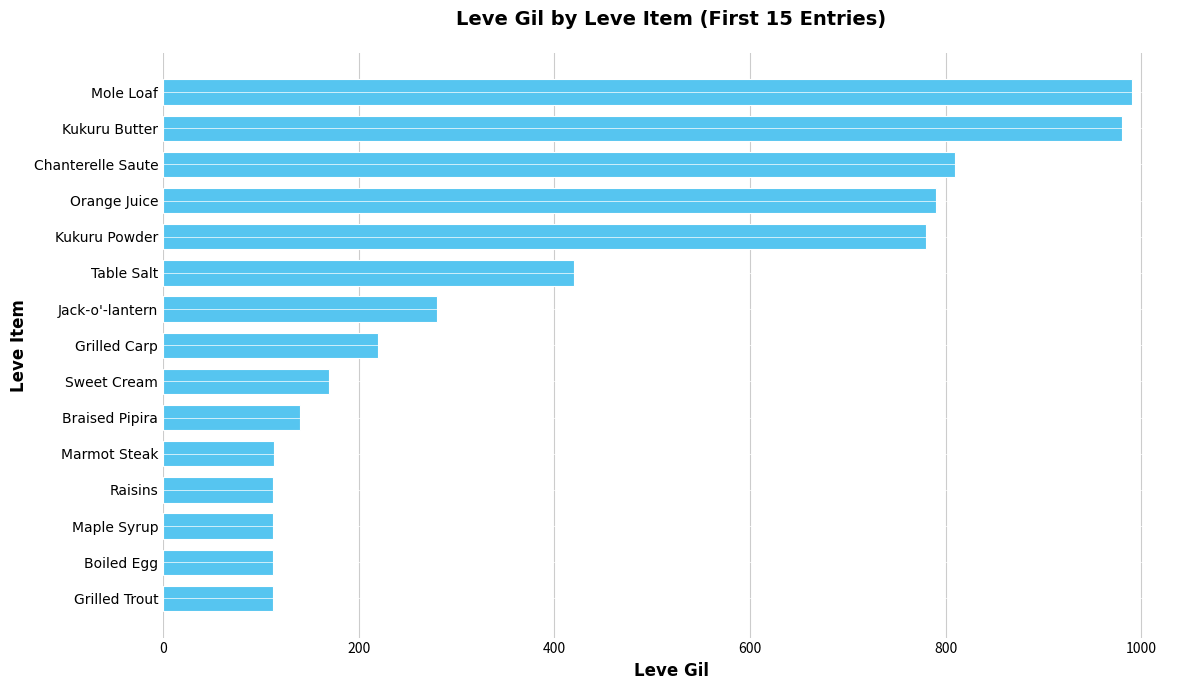

What is the greatest value displayed?

990